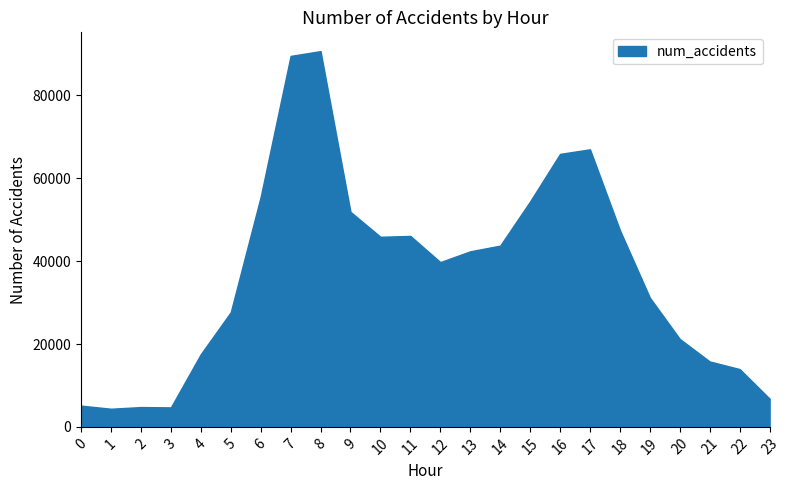

List the labels in order of value, largest first.

8, 7, 17, 16, 6, 15, 9, 18, 11, 10, 14, 13, 12, 19, 5, 20, 4, 21, 22, 23, 0, 2, 3, 1